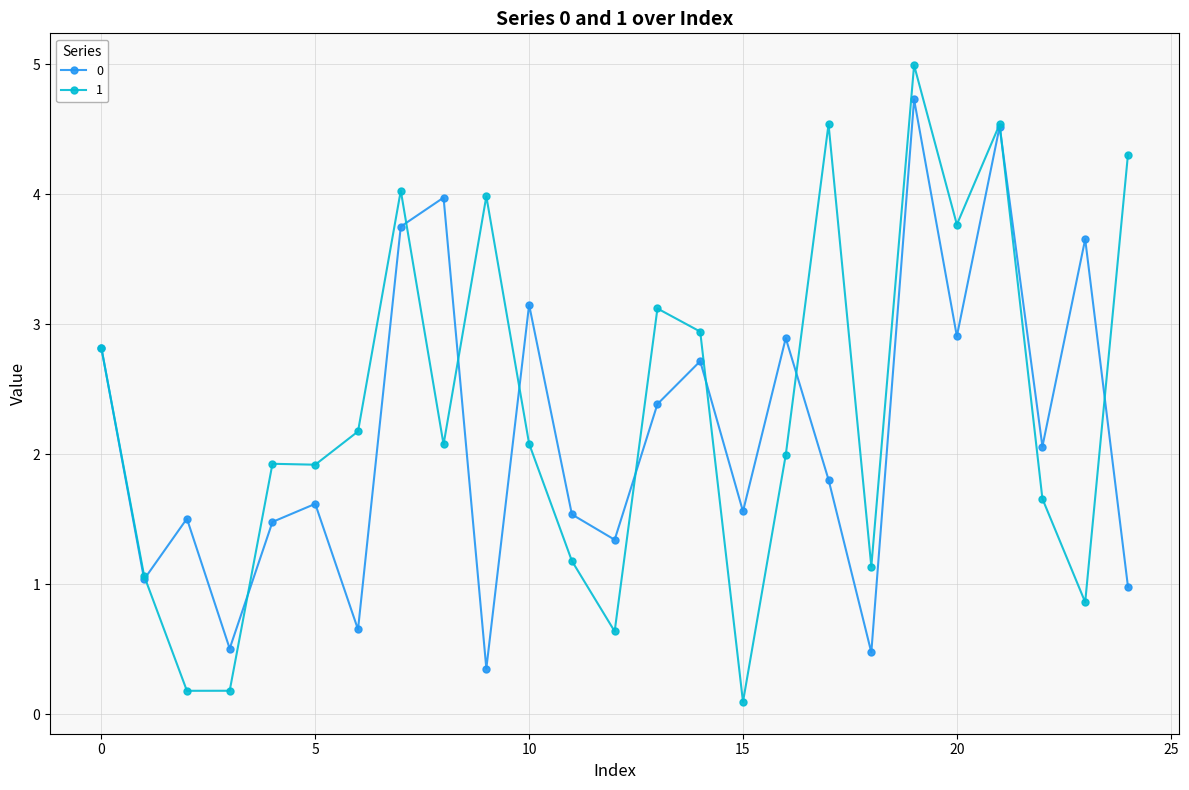

What is the value of the 1 point at the 21st from the left?

3.8